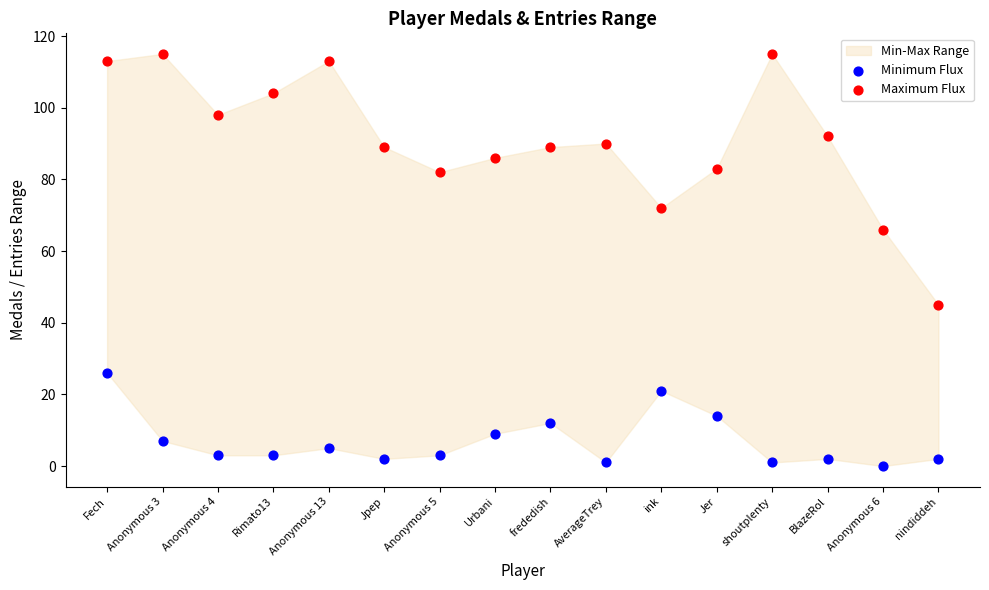

Which series contains the lowest Y value?

Minimum Flux